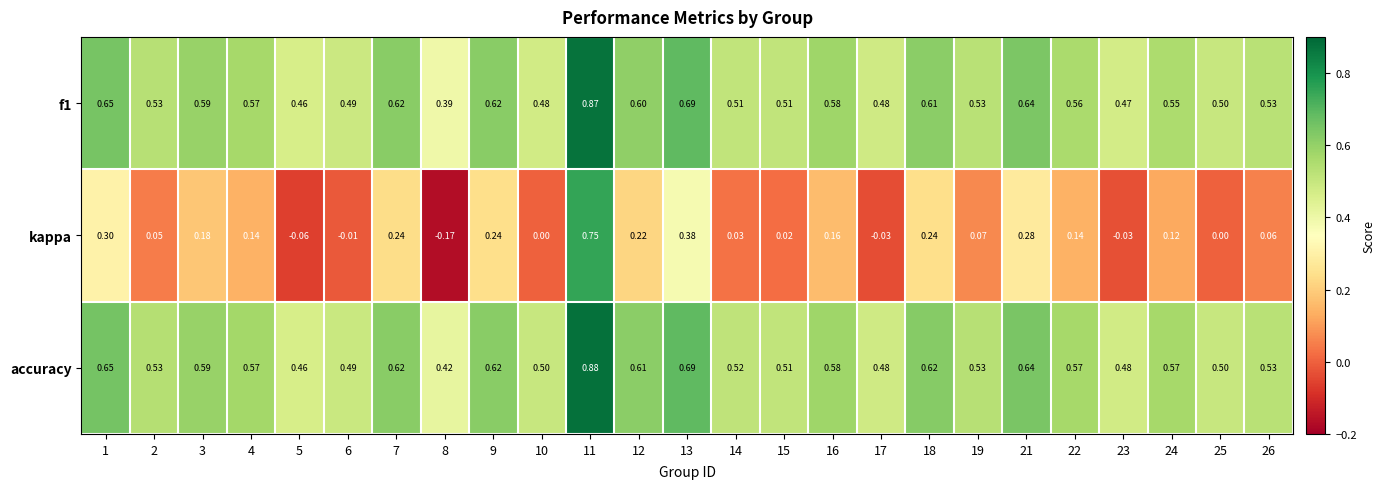

What is the total value across all series at 15?

1.0